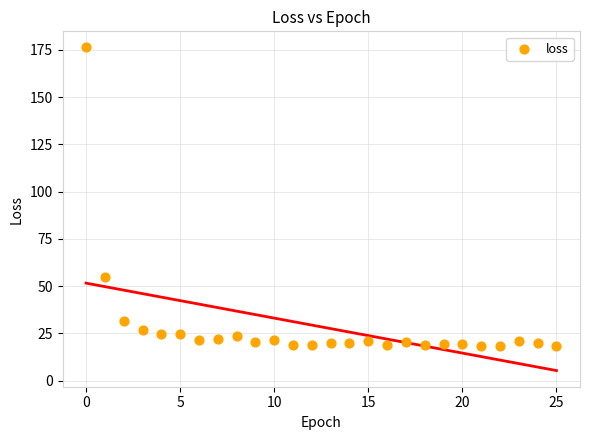

What is the range of Y values (max minus min)?

157.7